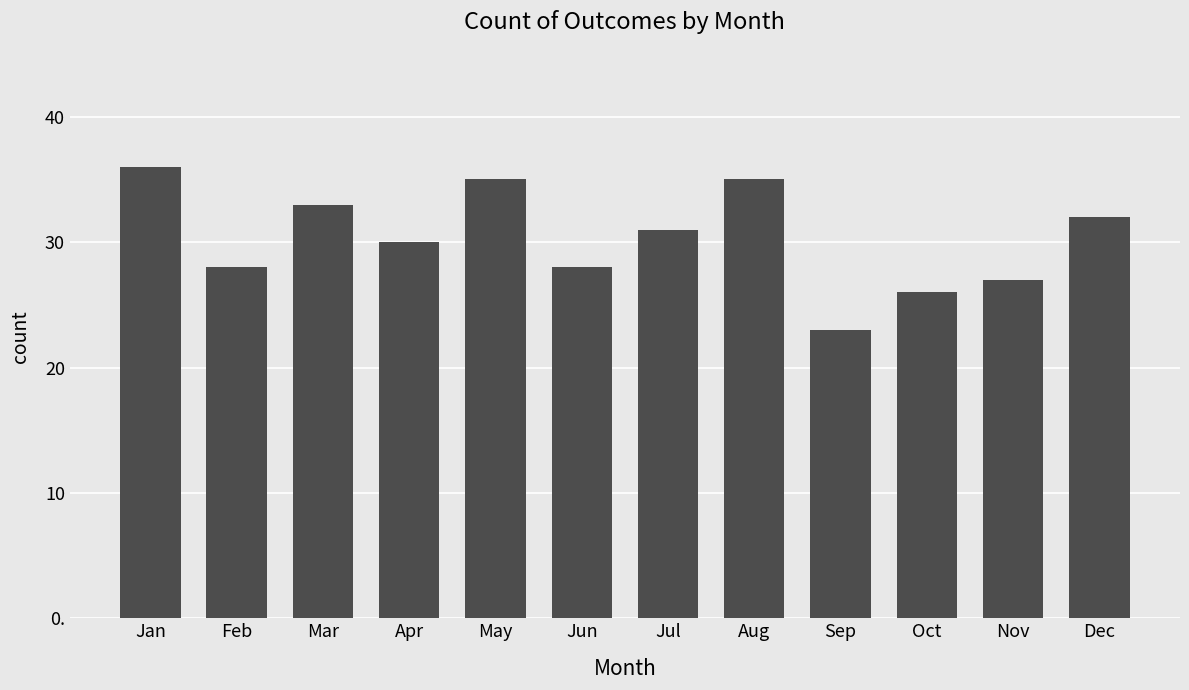

Between Feb and Apr, which is larger?

Apr